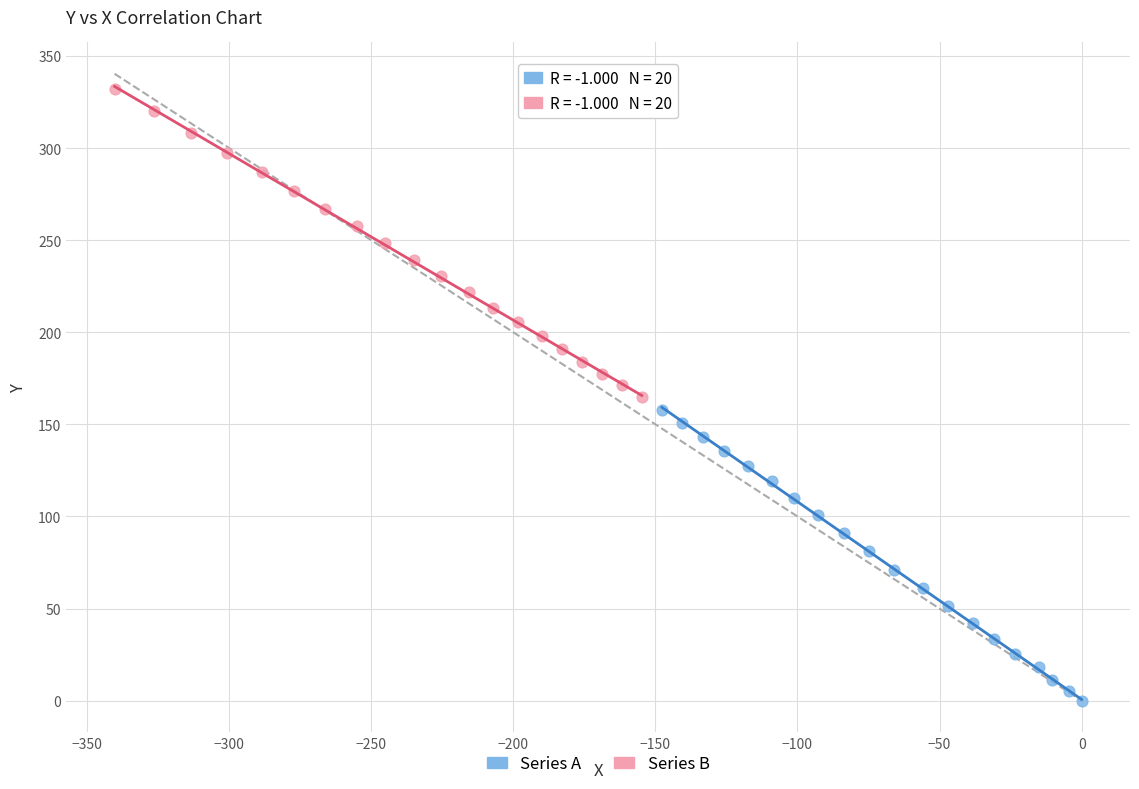

What are all the series names shown in the legend?

Series A, Series B